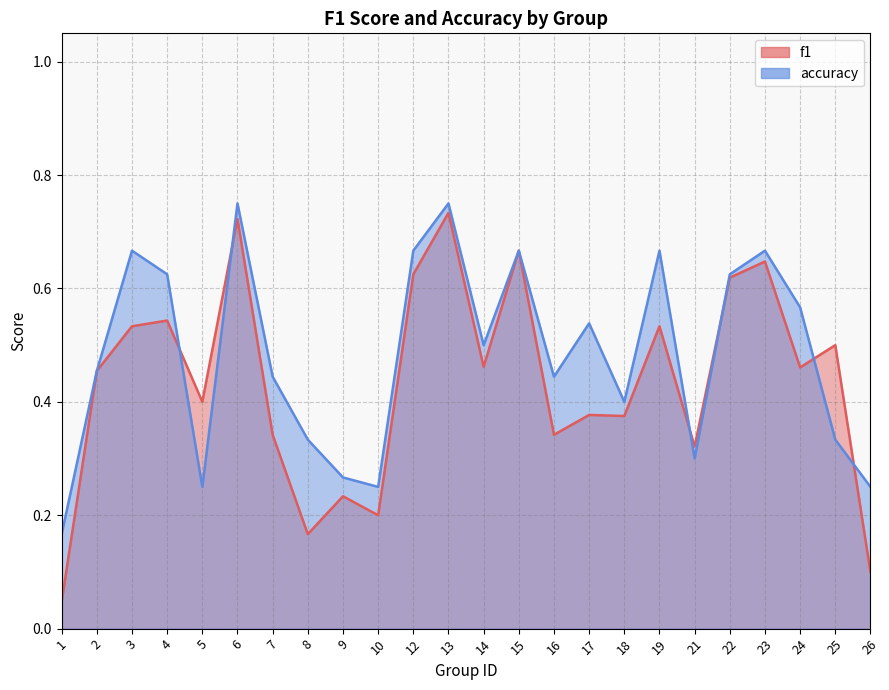

At which label does accuracy reach its minimum?

1